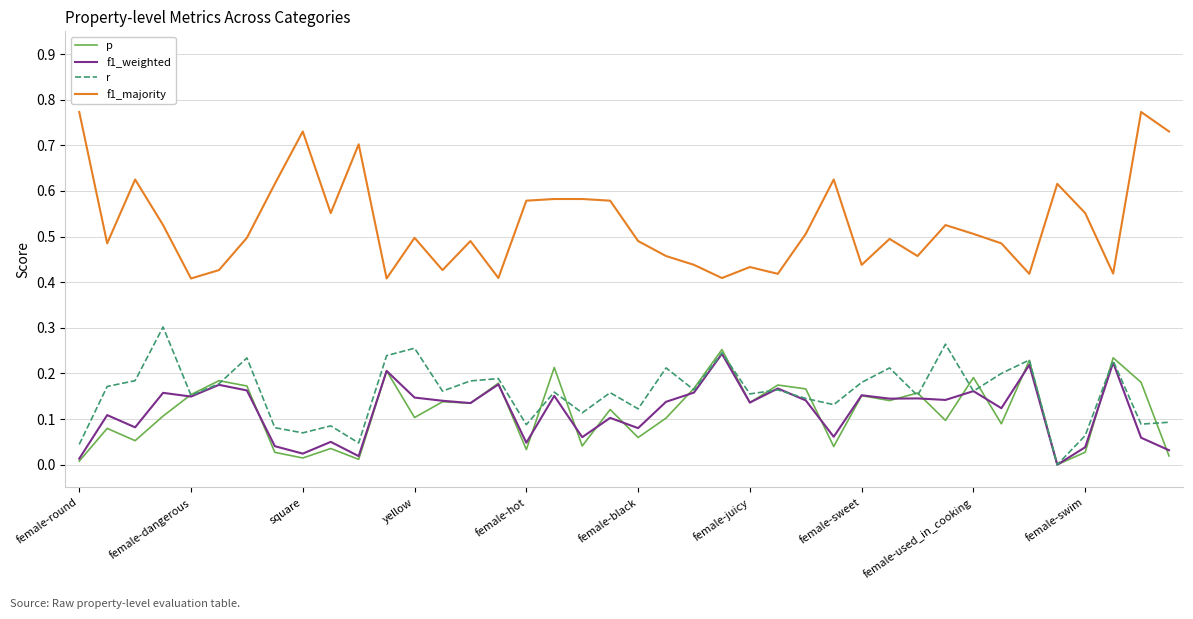

Which series has the largest range (max minus min)?

f1_majority